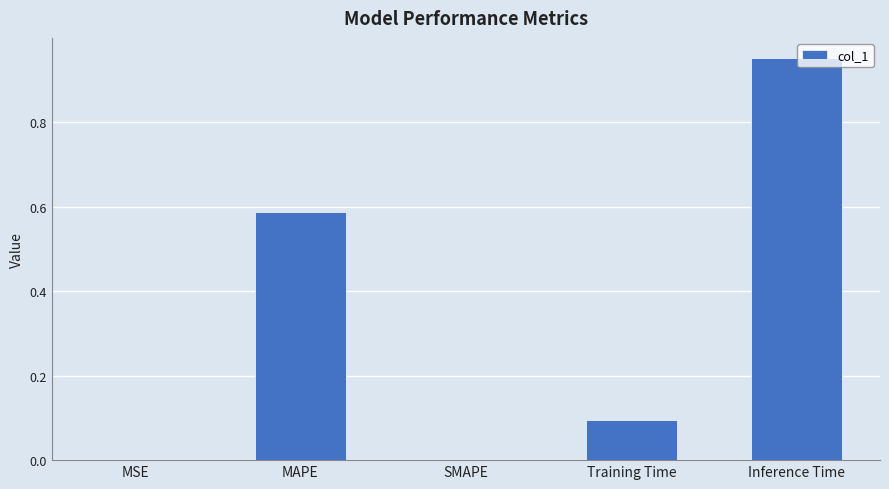

Is it true that the value at SMAPE is -0.6?

False